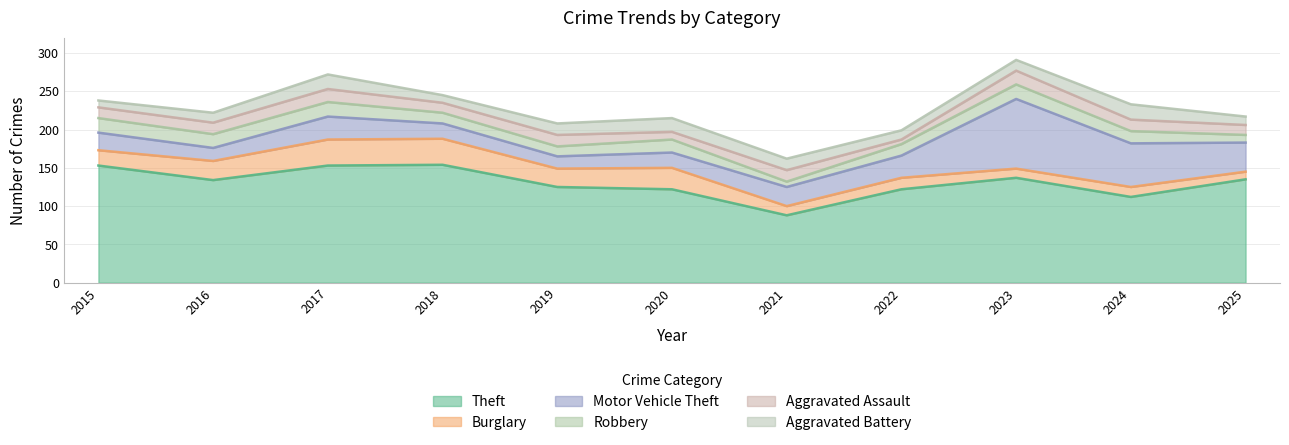

Reading right to left, what are all the values shown in this chart?

Theft: 2025=135	2024=112	2023=137	2022=122	2021=88	2020=122	2019=125	2018=154	2017=153	2016=134	2015=153
Burglary: 2025=10	2024=13	2023=12	2022=15	2021=12	2020=28	2019=24	2018=34	2017=34	2016=25	2015=20
Motor Vehicle Theft: 2025=38	2024=57	2023=91	2022=29	2021=25	2020=20	2019=16	2018=20	2017=30	2016=17	2015=23
Robbery: 2025=10	2024=16	2023=19	2022=15	2021=7	2020=17	2019=13	2018=14	2017=19	2016=18	2015=19
Aggravated Assault: 2025=13	2024=15	2023=18	2022=6	2021=15	2020=10	2019=15	2018=13	2017=17	2016=15	2015=14
Aggravated Battery: 2025=11	2024=20	2023=14	2022=12	2021=15	2020=18	2019=15	2018=10	2017=19	2016=13	2015=9